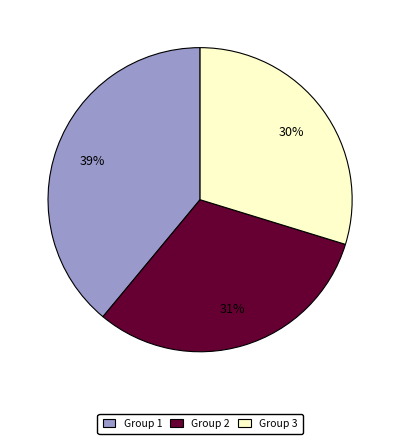

Combined, do Group 2 and Group 1 account for over 50%?

Yes